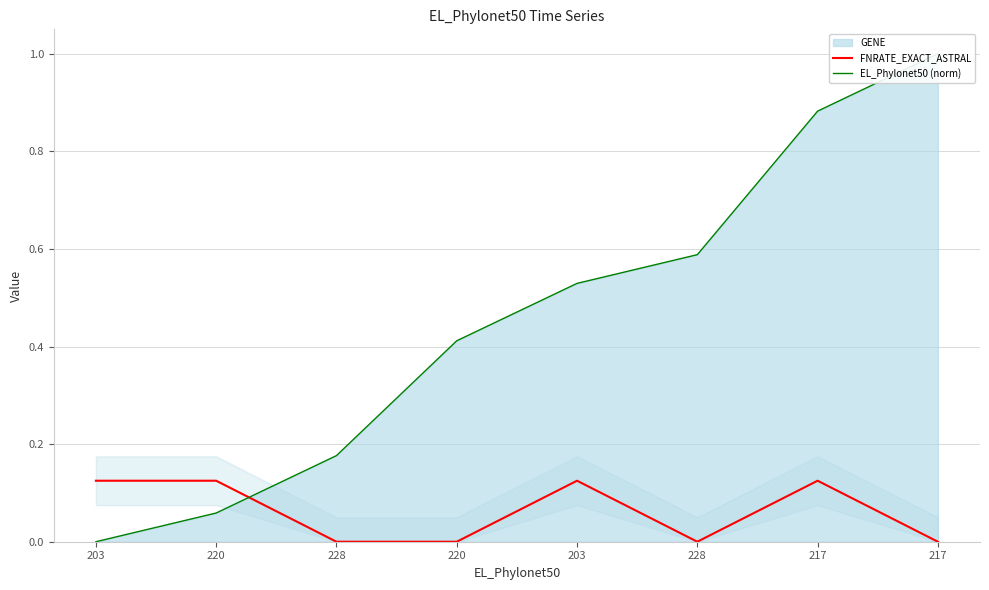

Reading left to right, what are all the values shown in this chart?

FNRATE_EXACT_ASTRAL: 203=0.1	220=0.1	228=0.0	220=0.0	203=0.1	228=0.0	217=0.1	217=0.0
EL_Phylonet50 (norm): 203=0.0	220=0.1	228=0.2	220=0.4	203=0.5	228=0.6	217=0.9	217=1.0